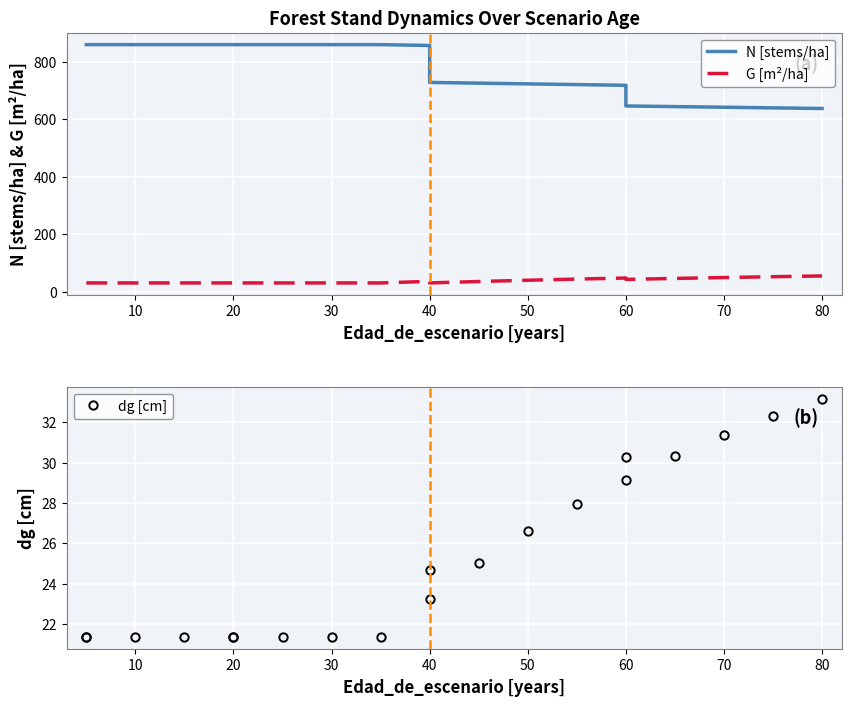

What are all the series names shown in the legend?

N, G, dg